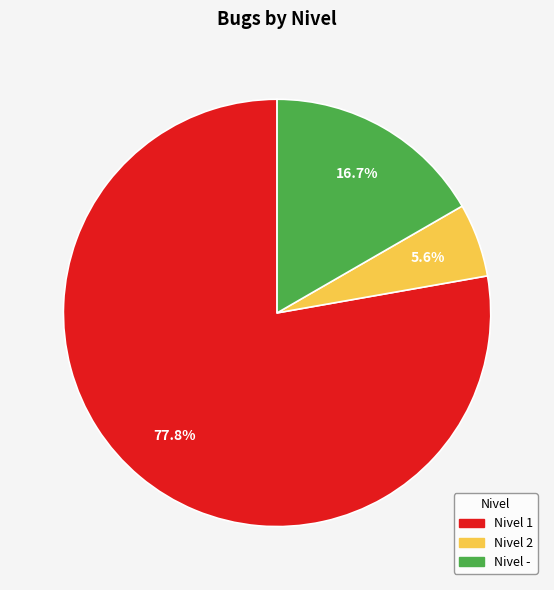

Does any single category account for the majority?

Yes